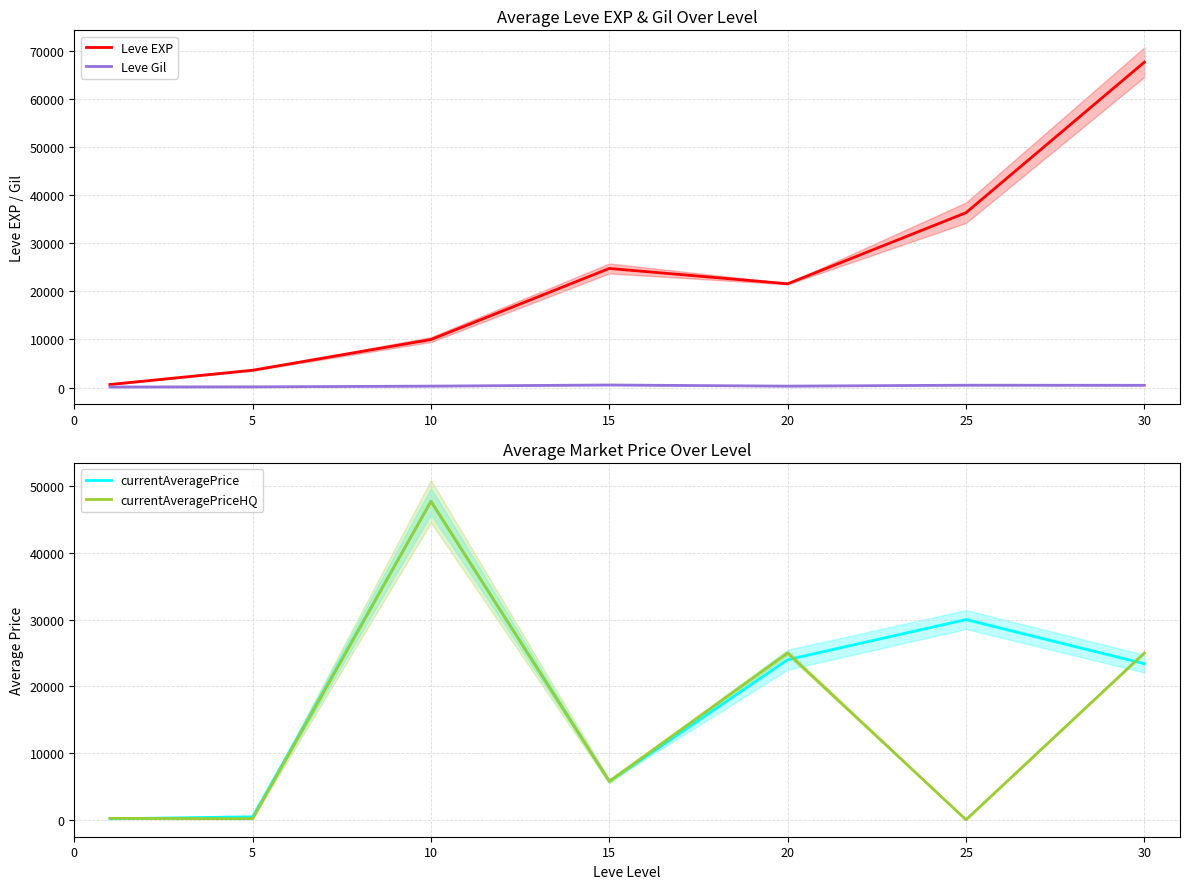

Is it true that Leve EXP equals 630.0 at 0?

True